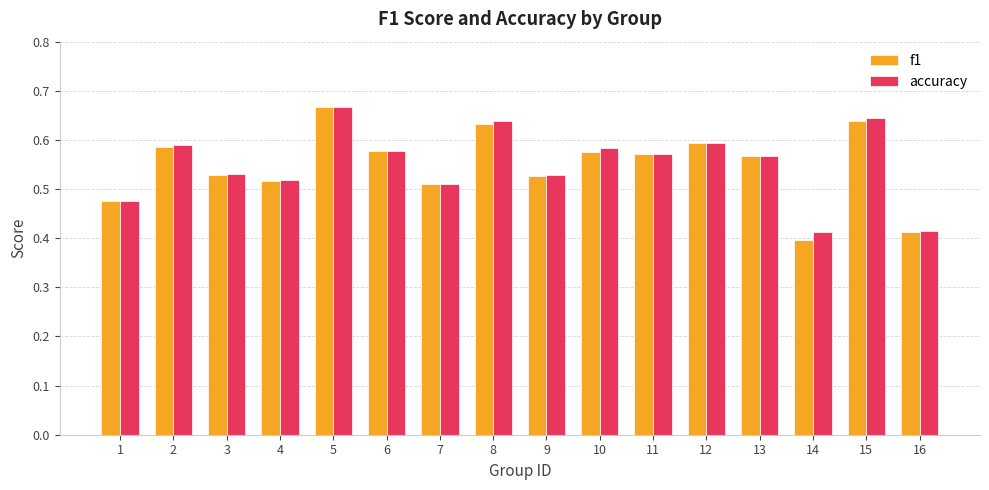

Which series has the widest spread of values?

f1